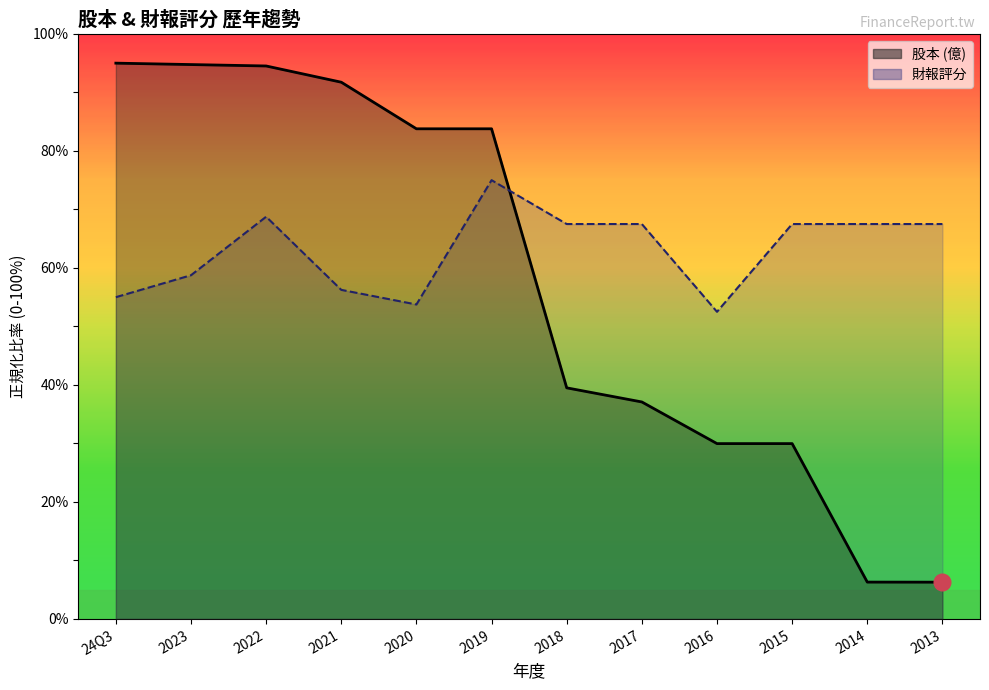

Between 2018 and 2013, which series saw the biggest shift?

股本